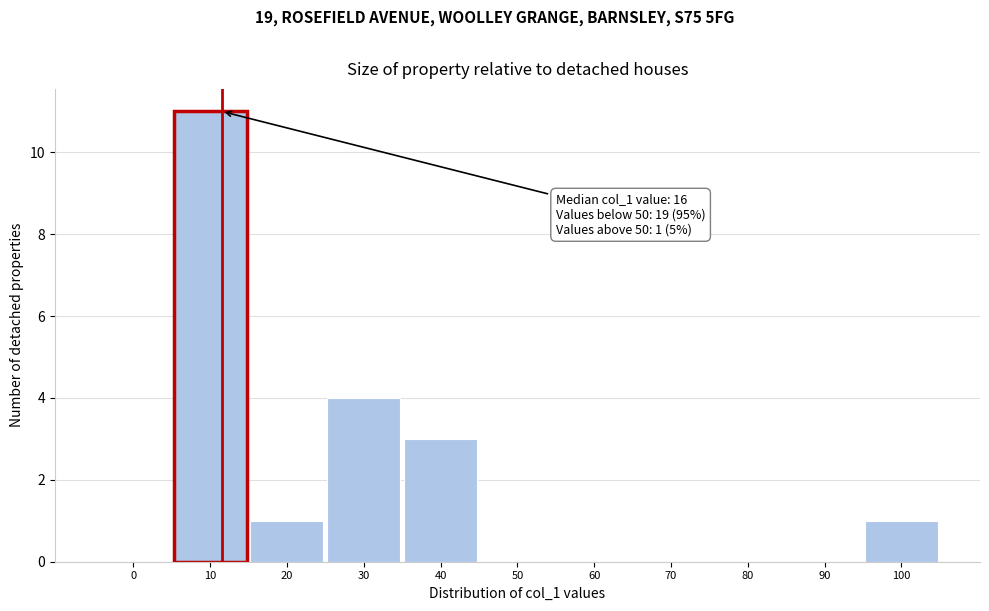

Reading left to right, transcribe all the data shown in this chart.

0=0	10=11	20=1	30=4	40=3	50=0	60=0	70=0	80=0	90=0	100=1